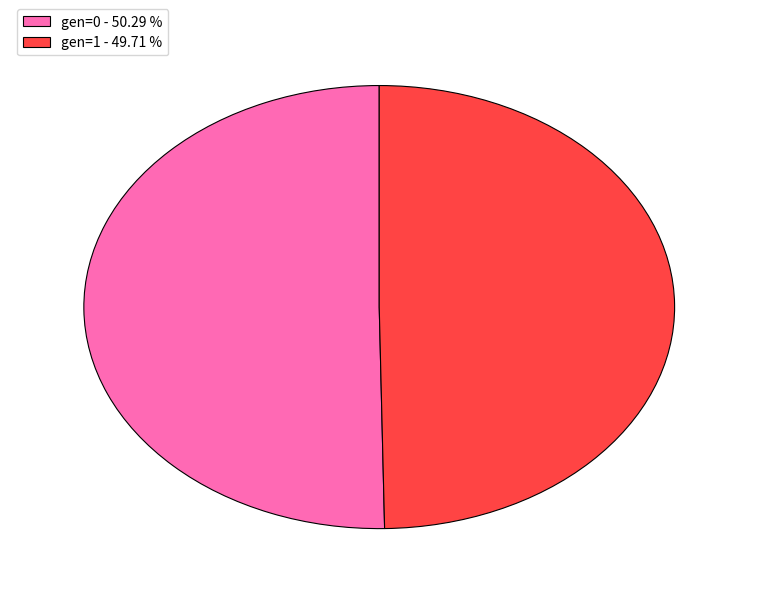

Is there a majority slice in this chart?

Yes